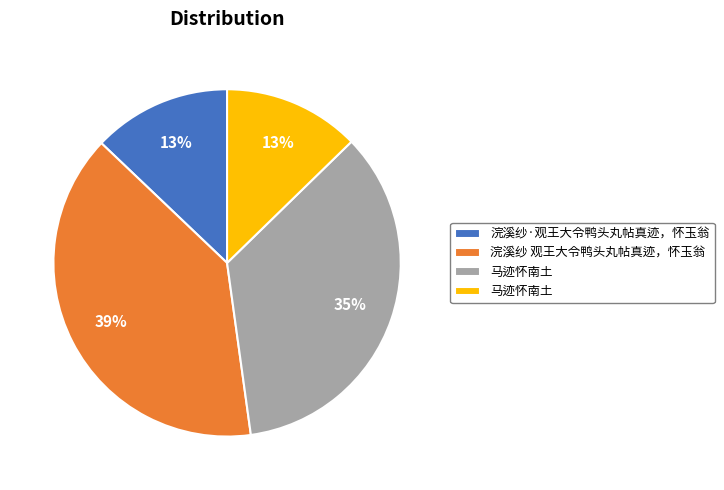

To the nearest percent, what is the average slice percentage?

25%